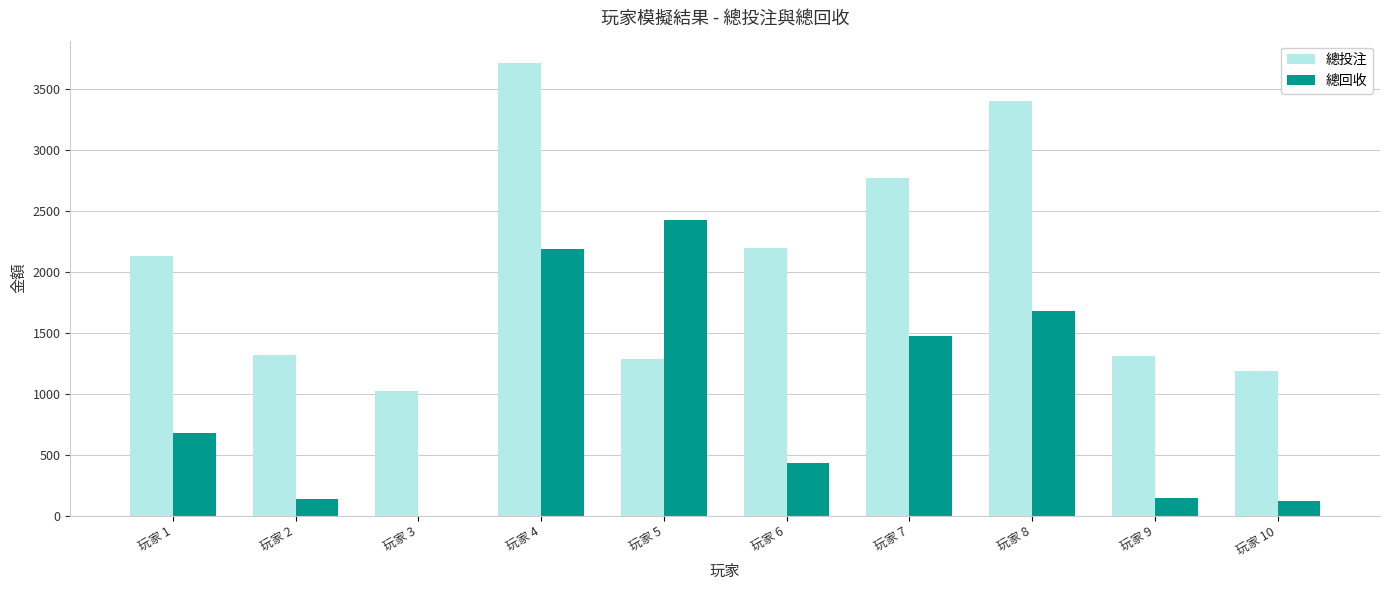

What is the average value of the 總投注 series?

2032.3